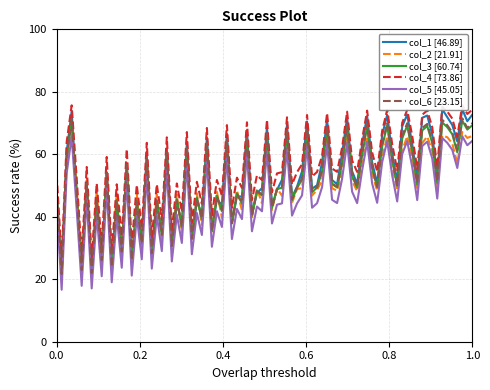

How many lines are shown in the chart?

6